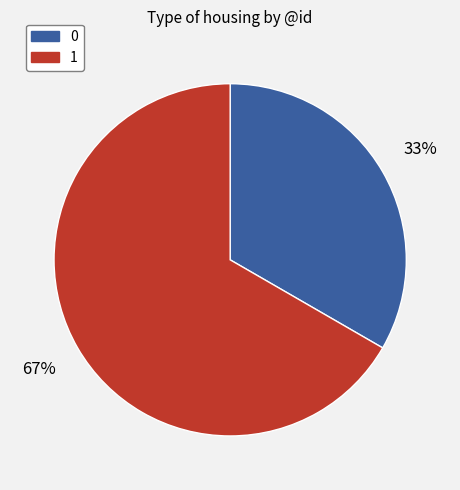

What is the largest slice in the pie chart?

1